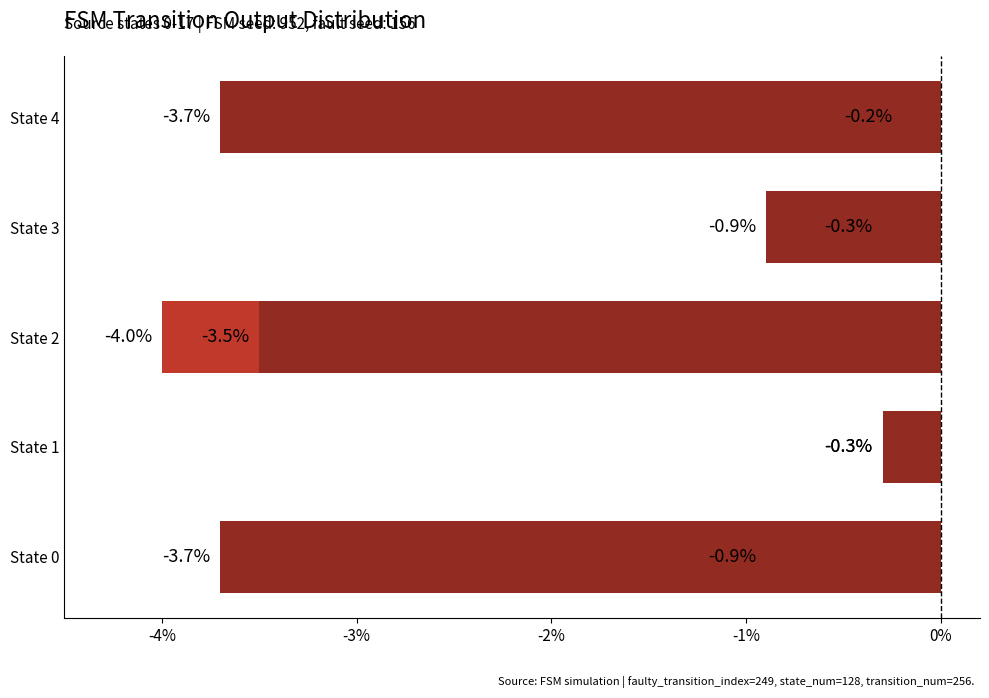

Reading left to right, transcribe all the data shown in this chart.

-0.9	-3.7	-0.3	-0.3	-4.0	-3.5	-0.3	-0.9	-0.2	-3.7